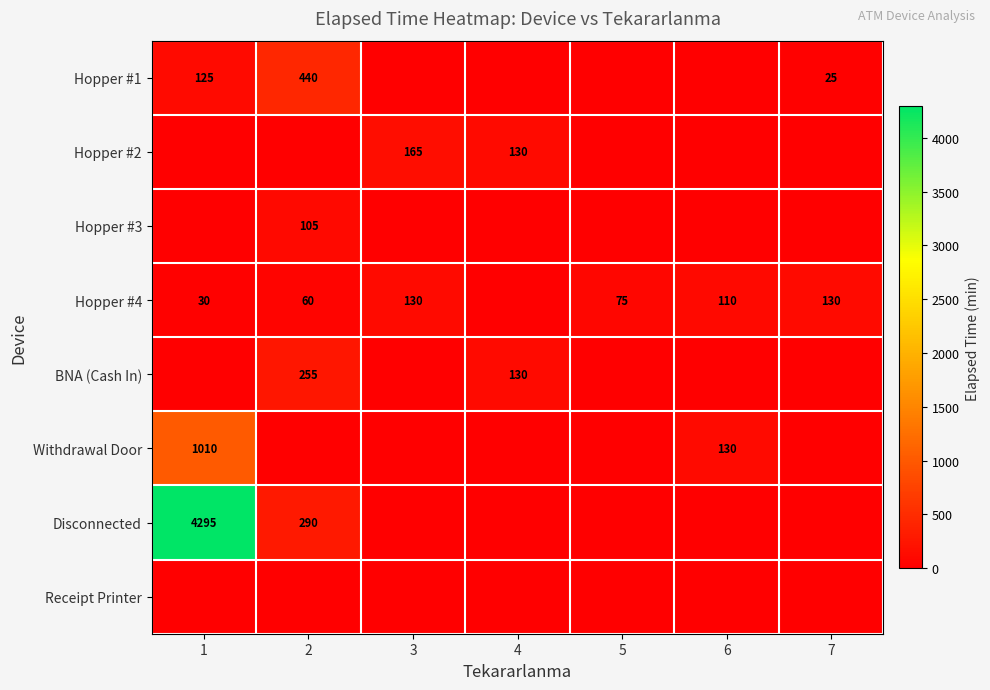

Count the number of categories in the chart.

7